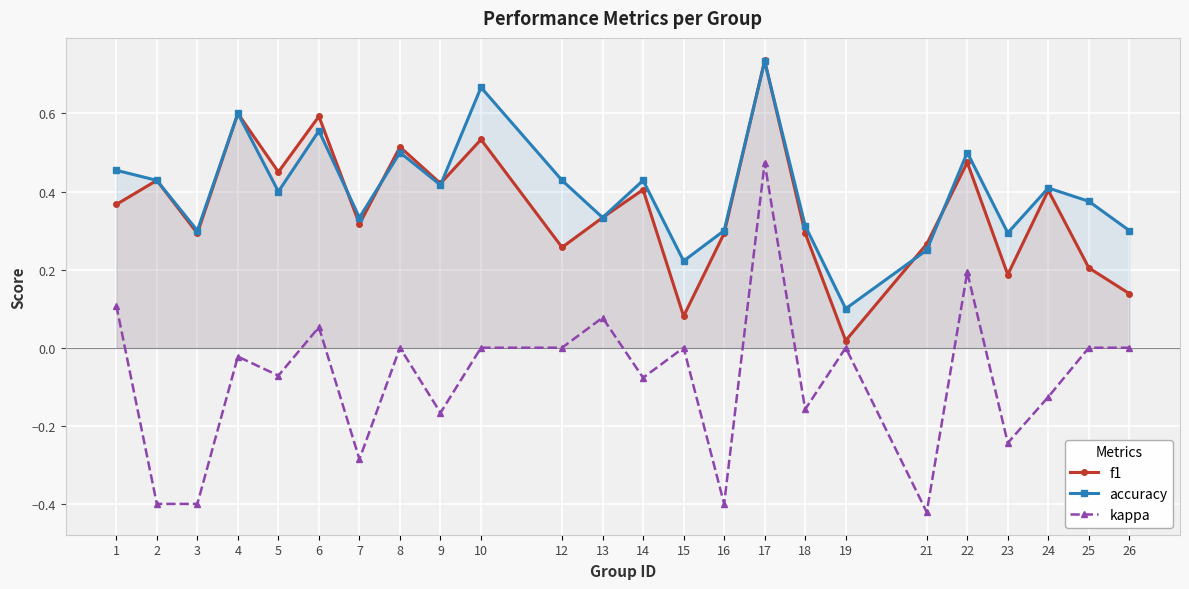

What is the value of the kappa point at the 20th from the left?

0.2